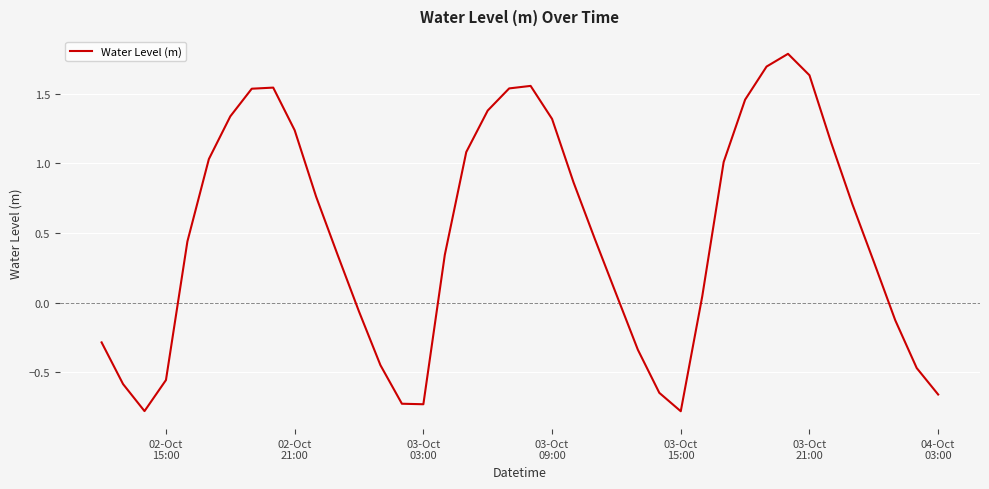

What is the greatest value displayed?

1.8